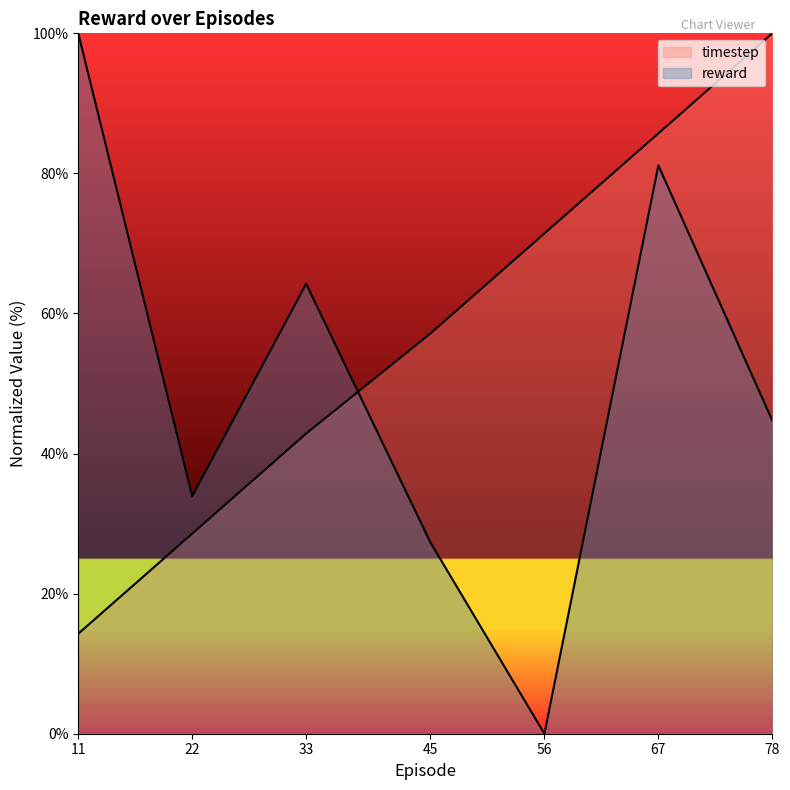

Which series changed the most between 22 and 33?

reward